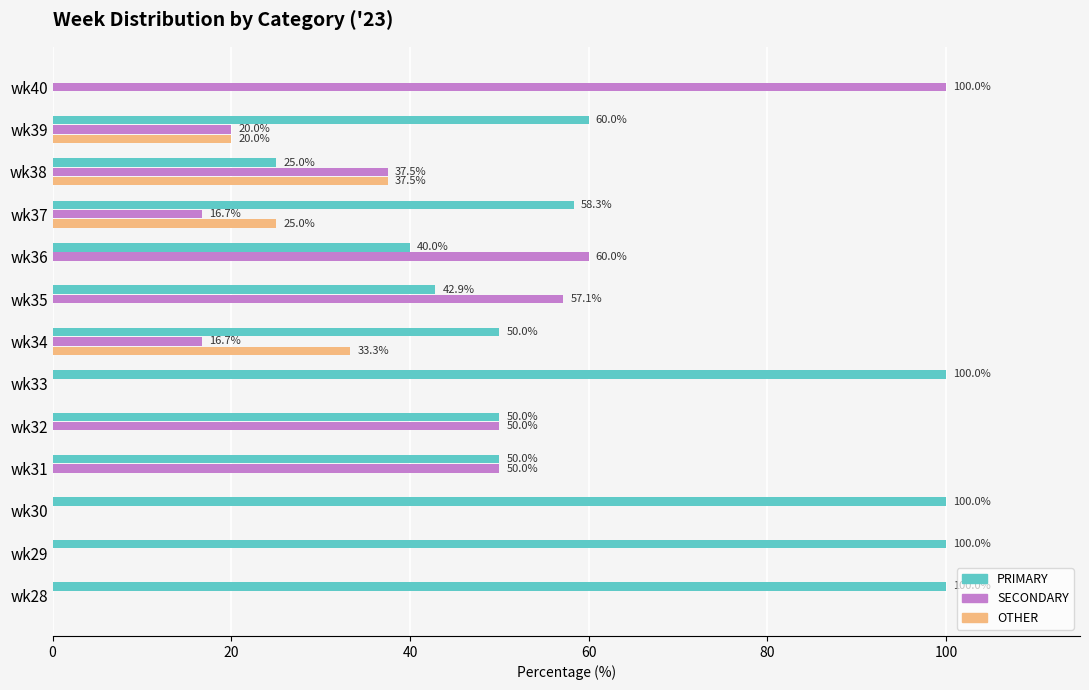

At which label does OTHER reach its peak?

wk38